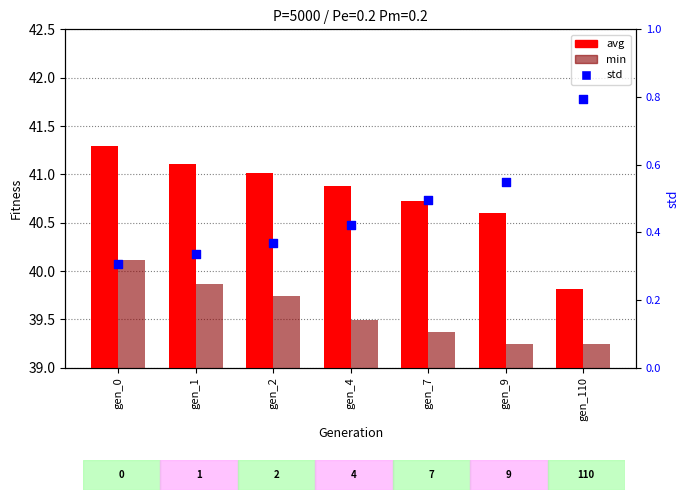

Which series reaches the maximum Y coordinate?

avg